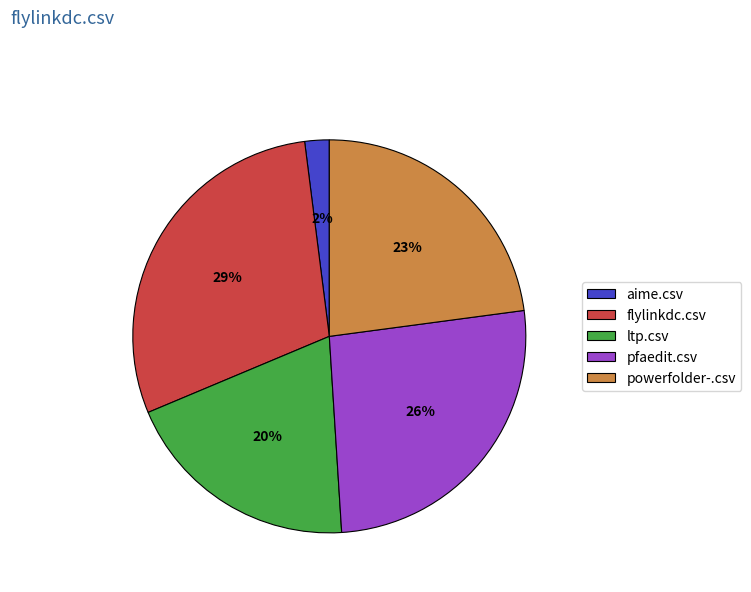

What is the smallest slice in the pie chart?

aime.csv